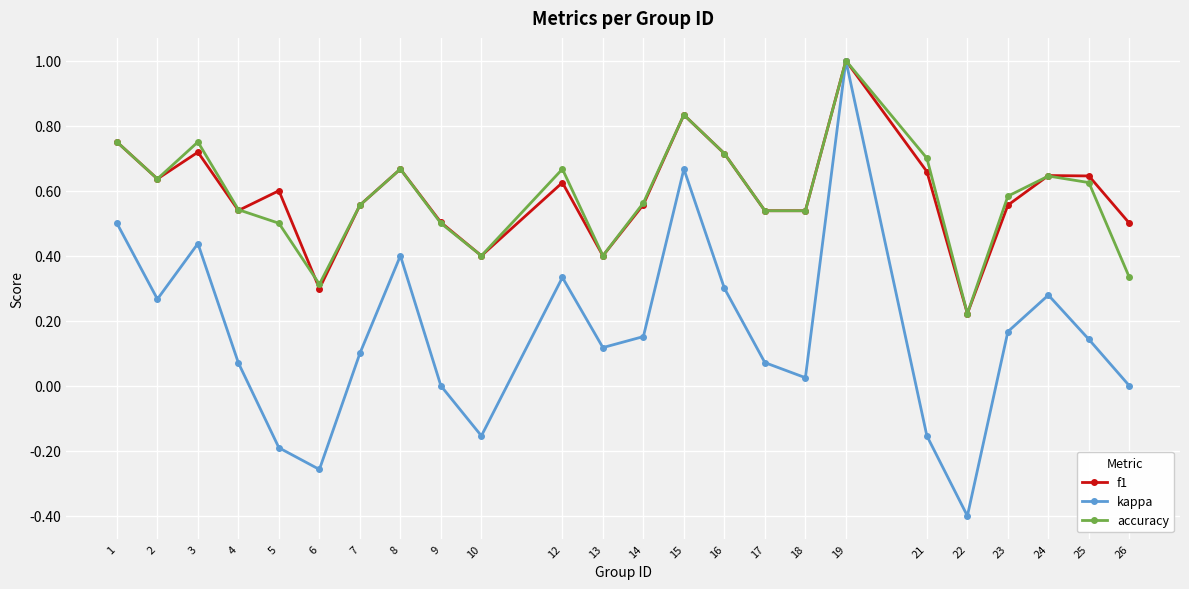

Which series has the largest range (max minus min)?

kappa